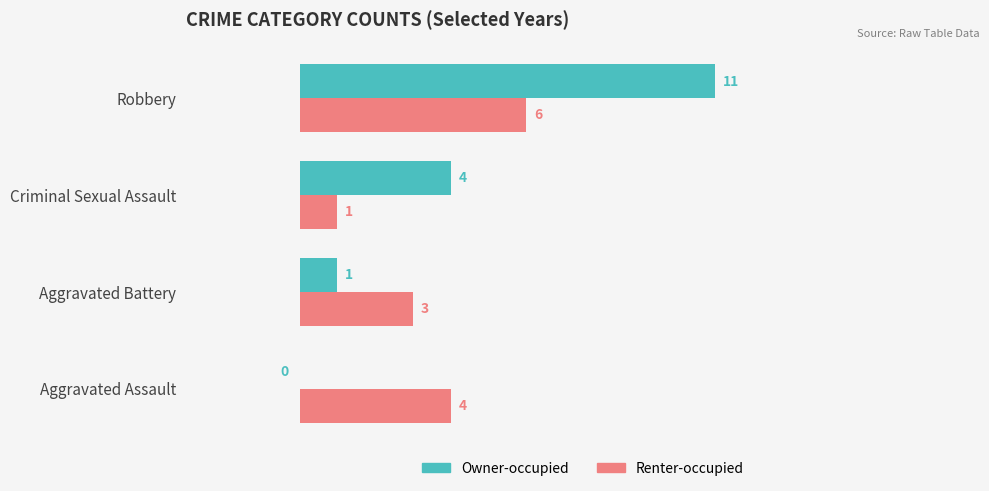

The value of Renter-occupied at Criminal Sexual Assault is 2. True or false?

False